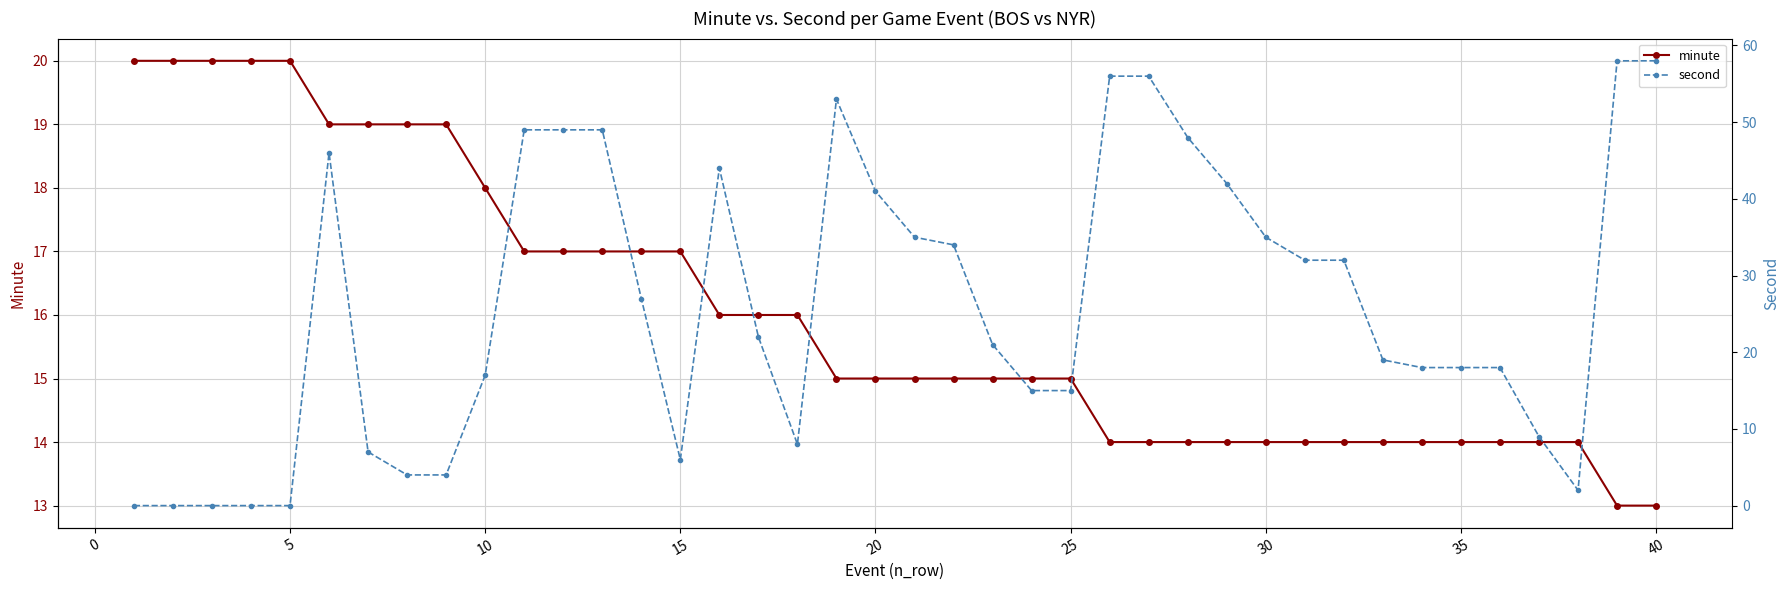

Is it true that minute equals 22 at 25?

False